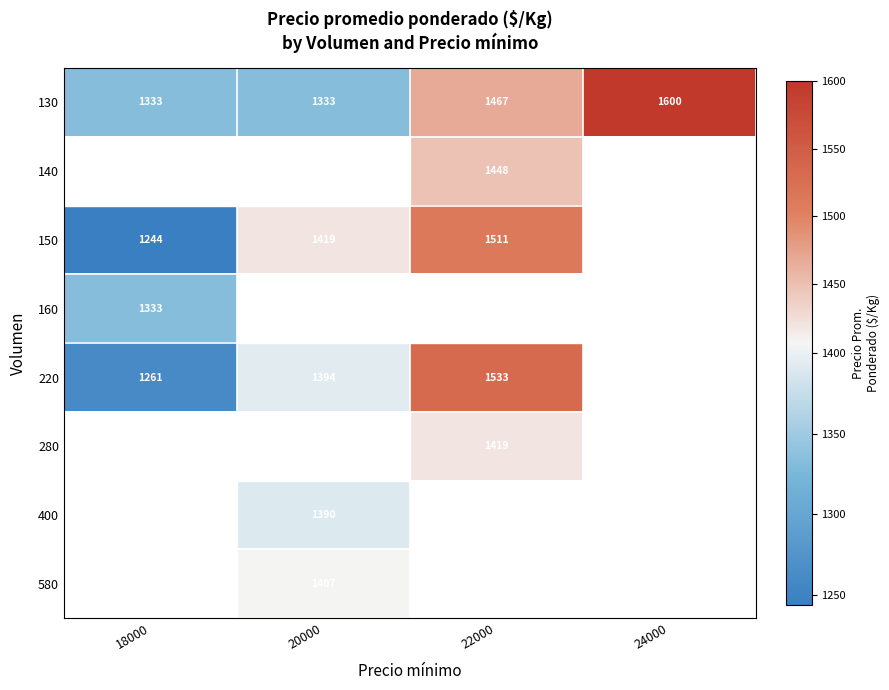

Is it true that 130 equals 473 at 22000?

False